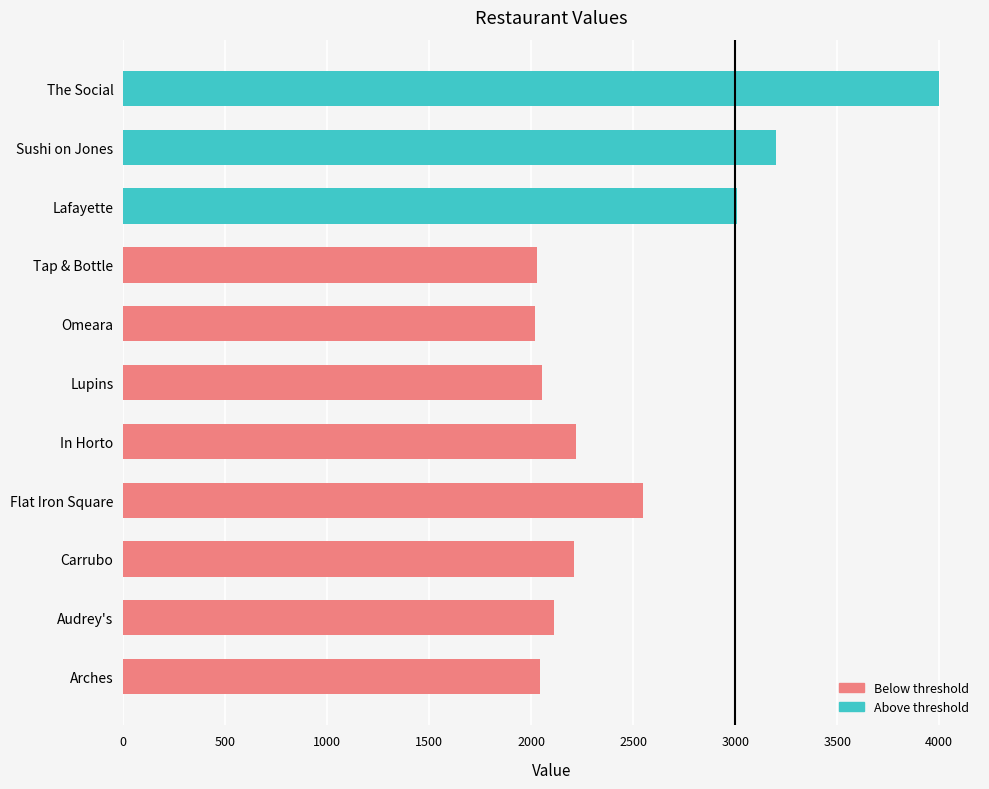

What is the ratio of the value at Flat Iron Square to the value at In Horto?

1.1